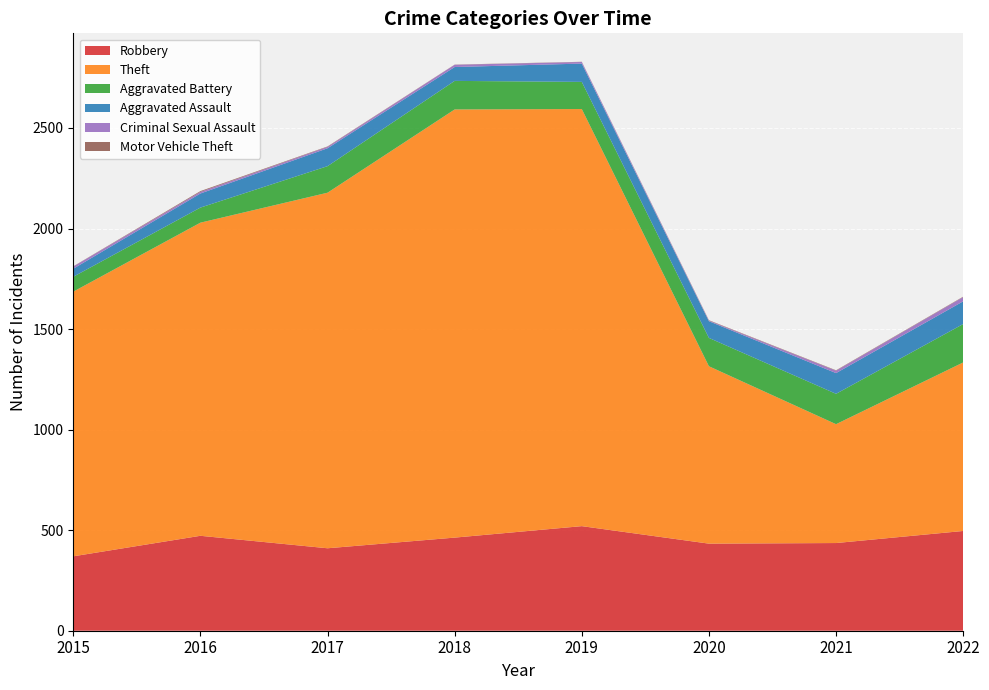

Reading right to left, transcribe all the data shown in this chart.

Robbery: 496	436	433	520	463	410	472	370
Theft: 838	591	882	2074	2129	1768	1557	1316
Aggravated Battery: 191	151	141	135	142	132	75	74
Aggravated Assault: 113	103	83	91	69	89	70	40
Criminal Sexual Assault: 21	12	3	8	11	7	8	11
Motor Vehicle Theft: 2	2	2	1	1	2	4	1